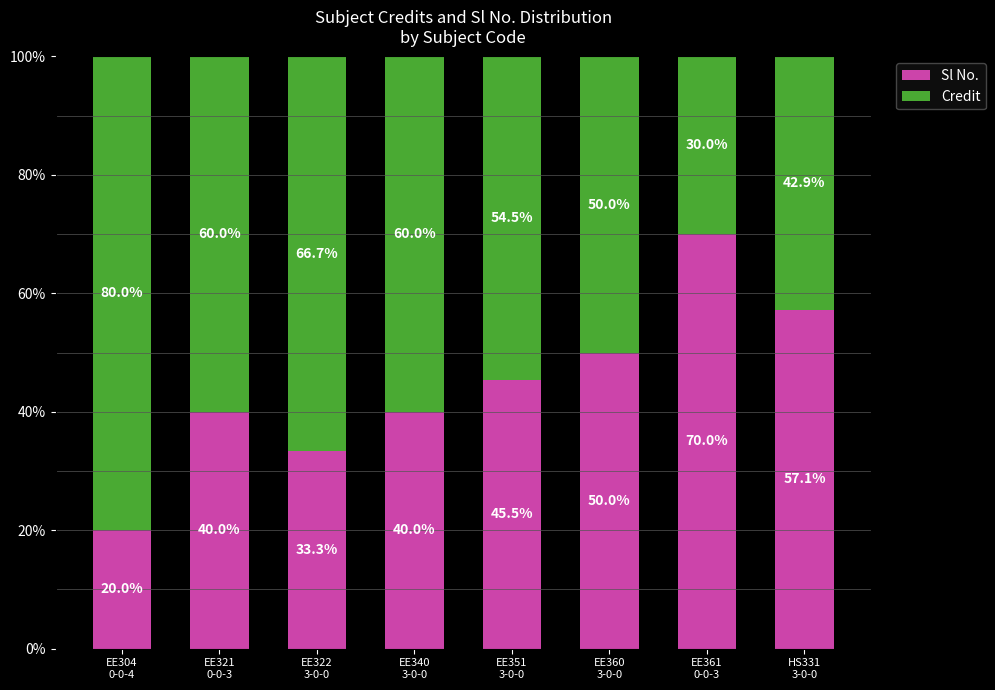

What is the maximum value for Sl No.?

70.0